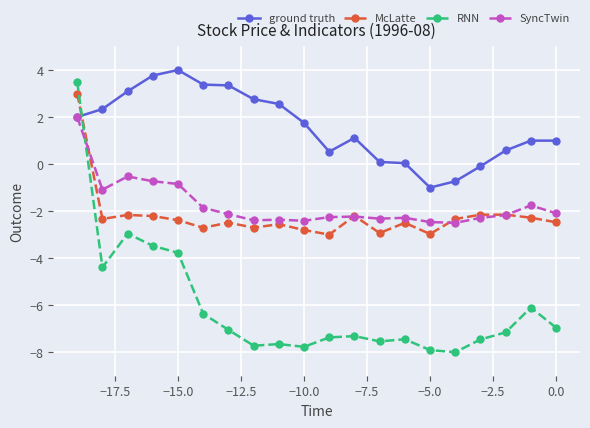

Which series has the largest total across all categories?

ground truth